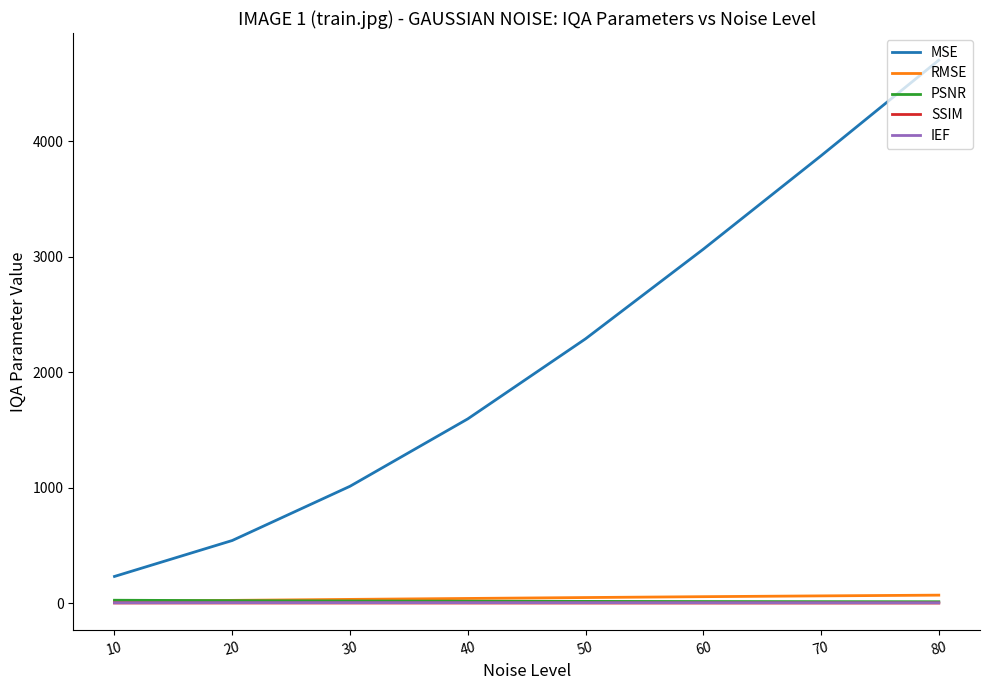

What is the difference between the RMSE values at 20 and 50?

24.6